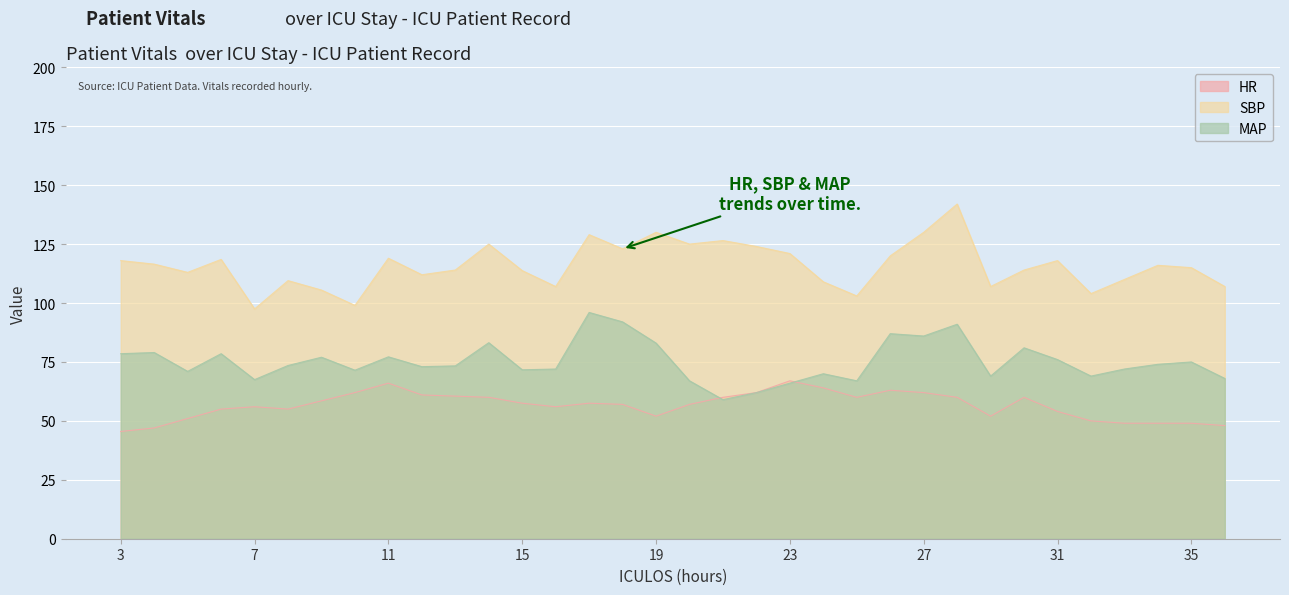

Between which two adjacent categories do MAP and HR first intersect?

20 and 21